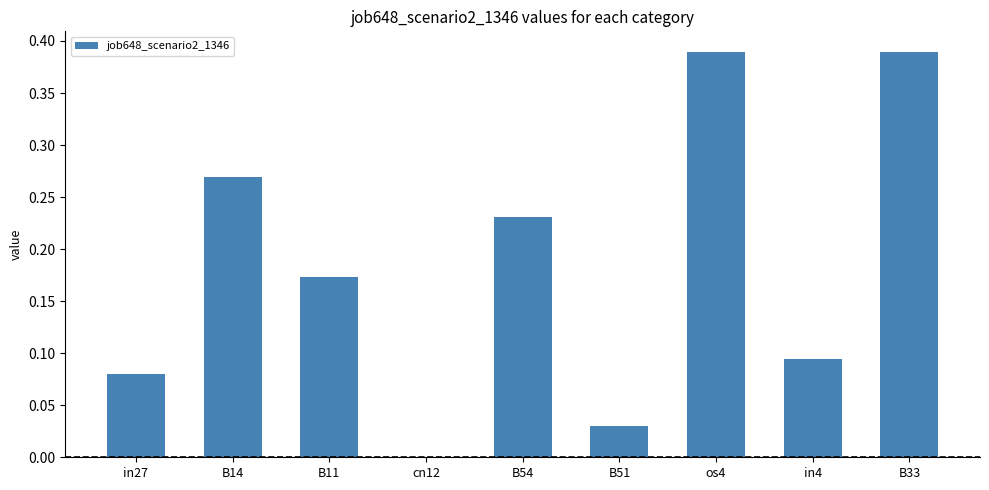

Are the bars horizontal?

No